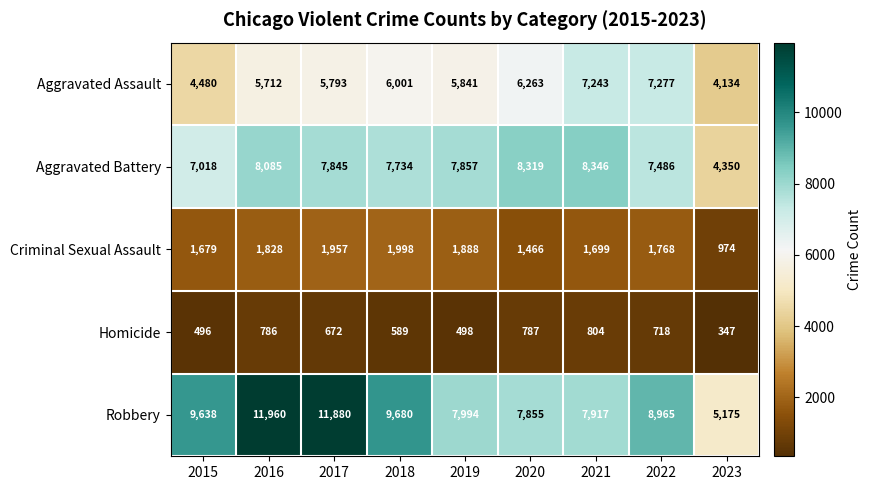

Rank the series by their maximum value, from lowest to highest.

Homicide, Criminal Sexual Assault, Aggravated Assault, Aggravated Battery, Robbery